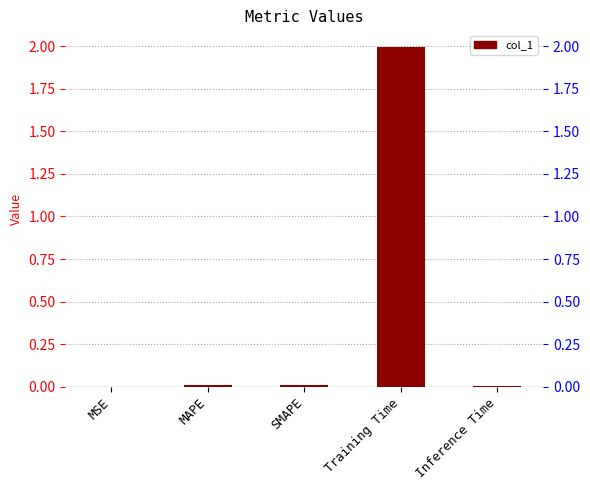

At which label is the value closest to 0?

MSE